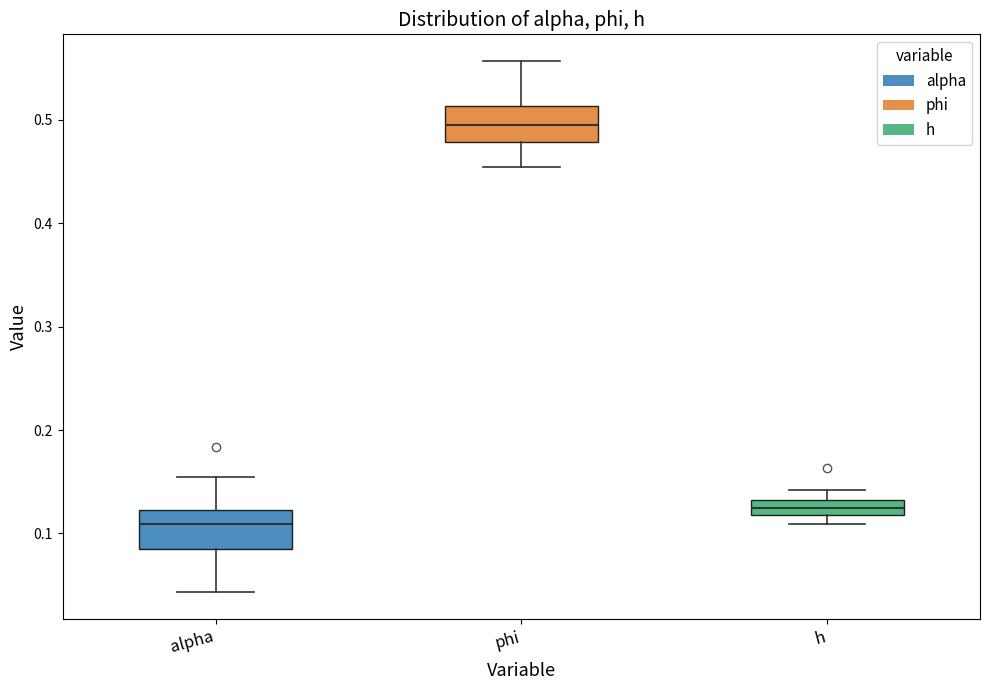

Where is the upper edge of the box for phi on the y-axis? The values are not printed on the chart, so give them approximately, as read against the axis.

0.51